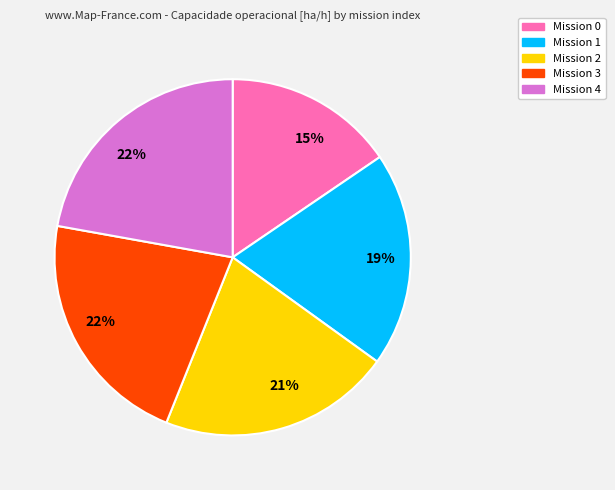

To the nearest percent, what is the difference between the largest and smallest slice percentages?

7%